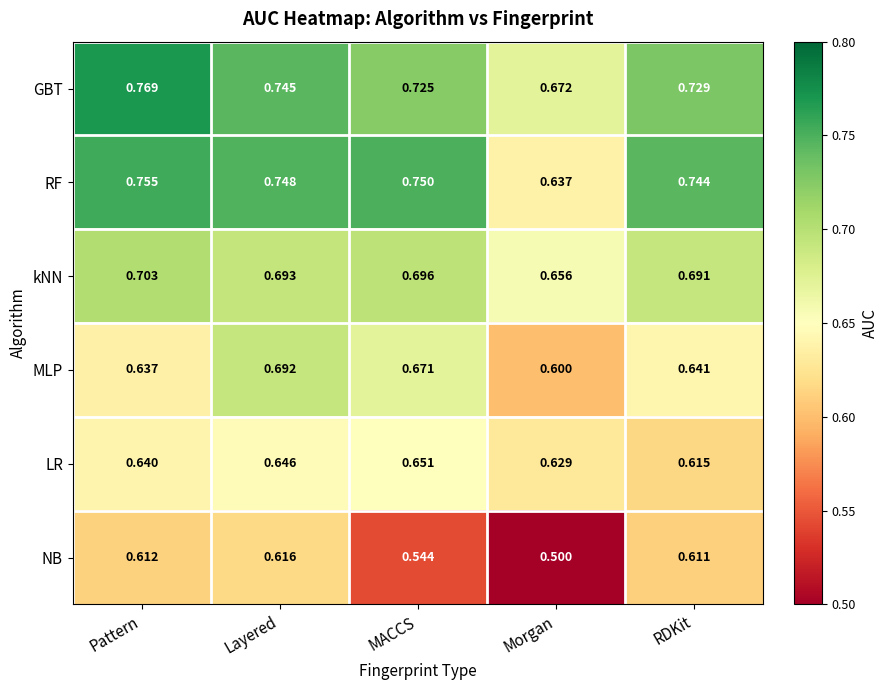

Which series changed the most between Layered and RDKit?

MLP